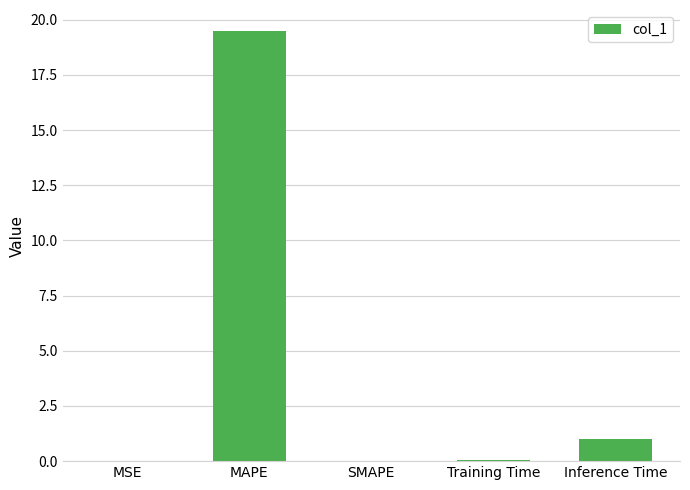

What is the sum of all values?

20.5